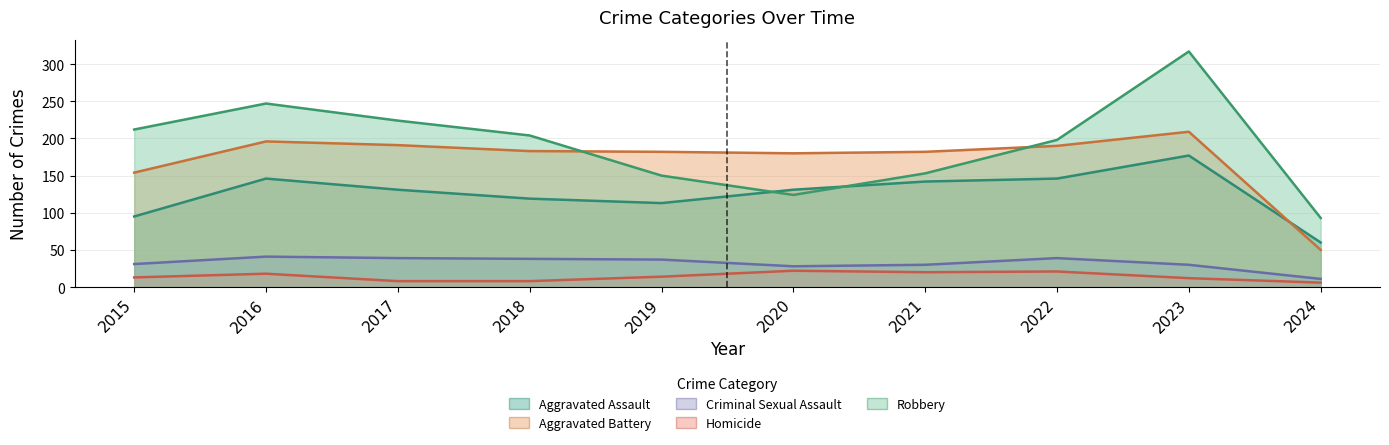

At which label does Aggravated Battery reach its peak?

2023